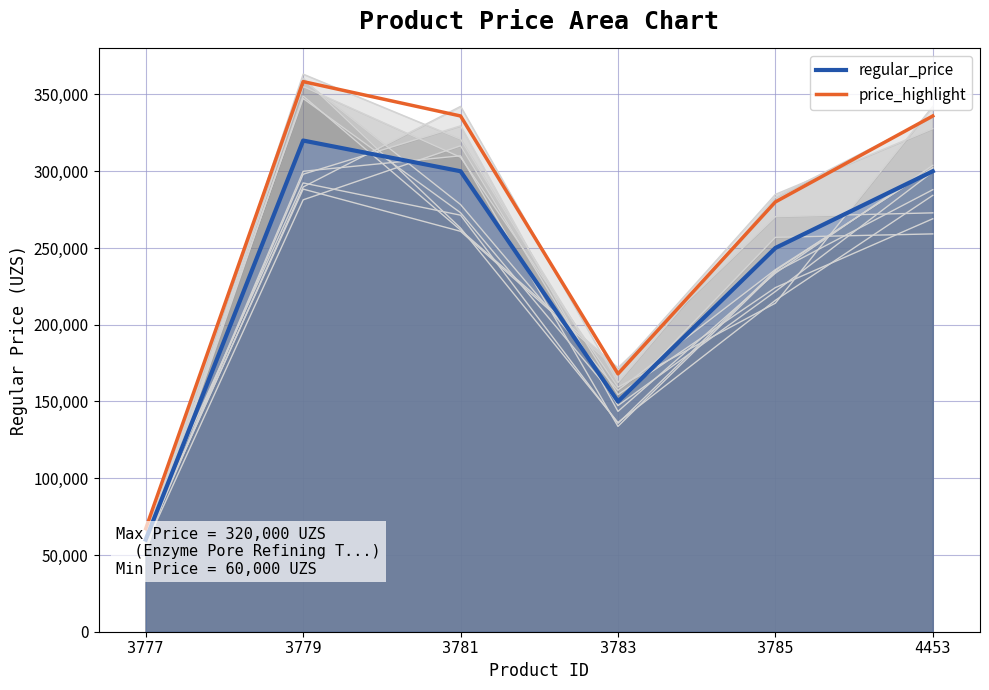

Which has a higher value, 4453 or 3783?

4453